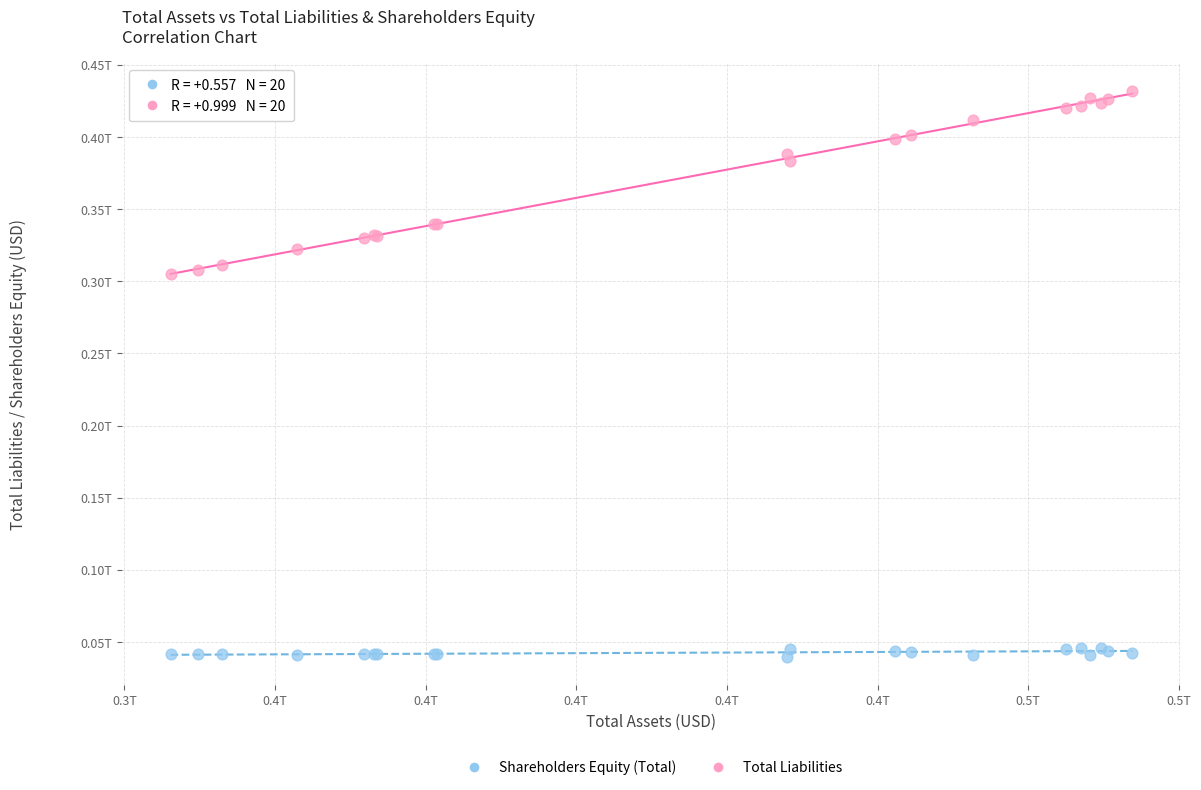

Which series contains the highest Y value?

Total Liabilities